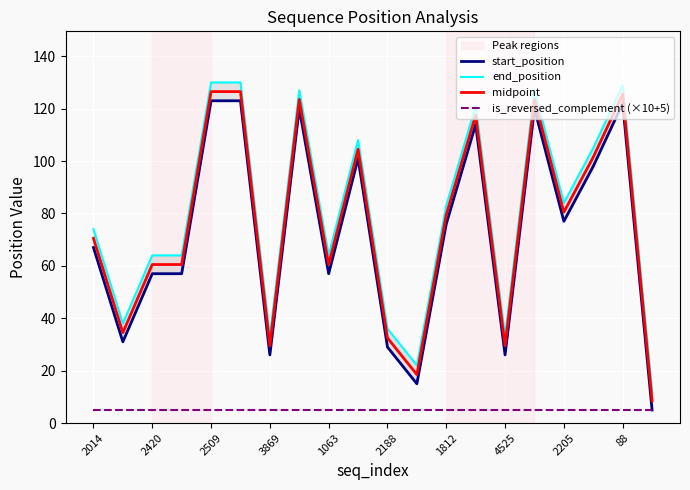

What is the maximum value for end_position?

130.0